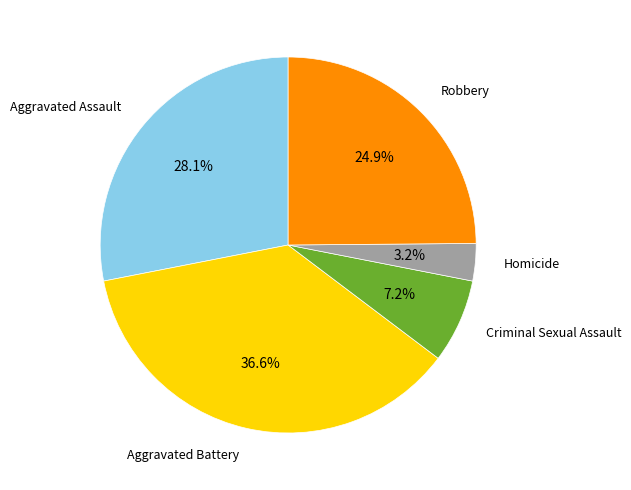

Is there any slice that represents more than half of the pie?

No